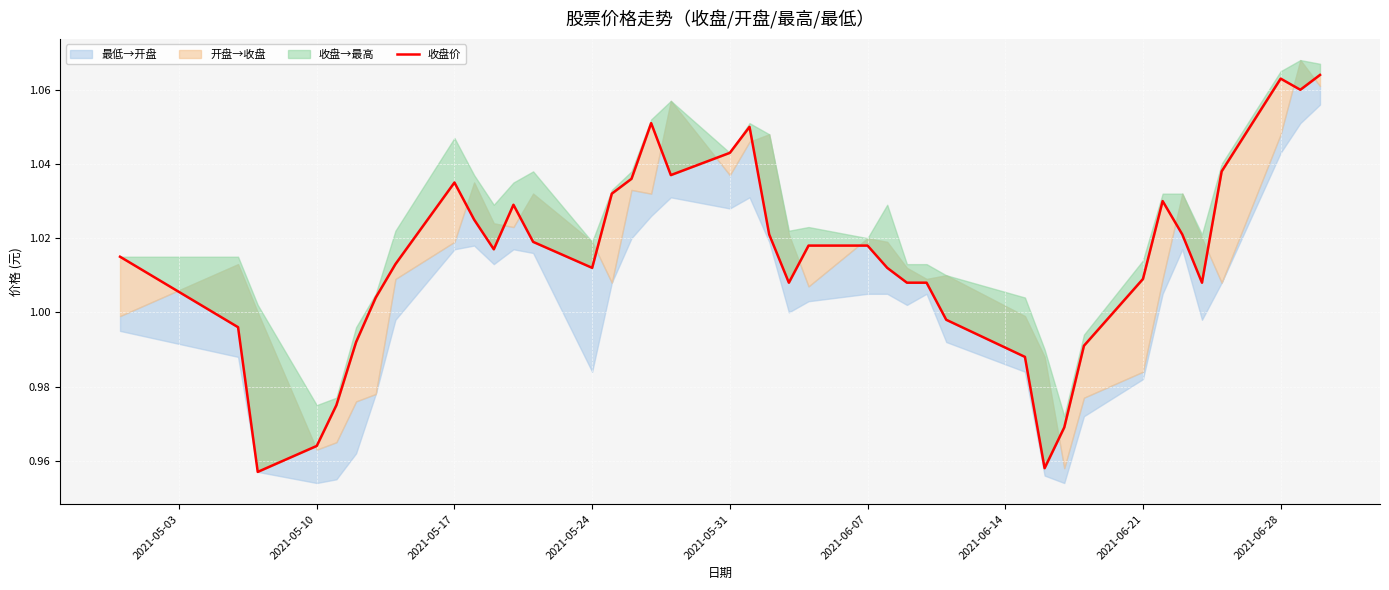

What is the maximum value shown in the chart?

1.1